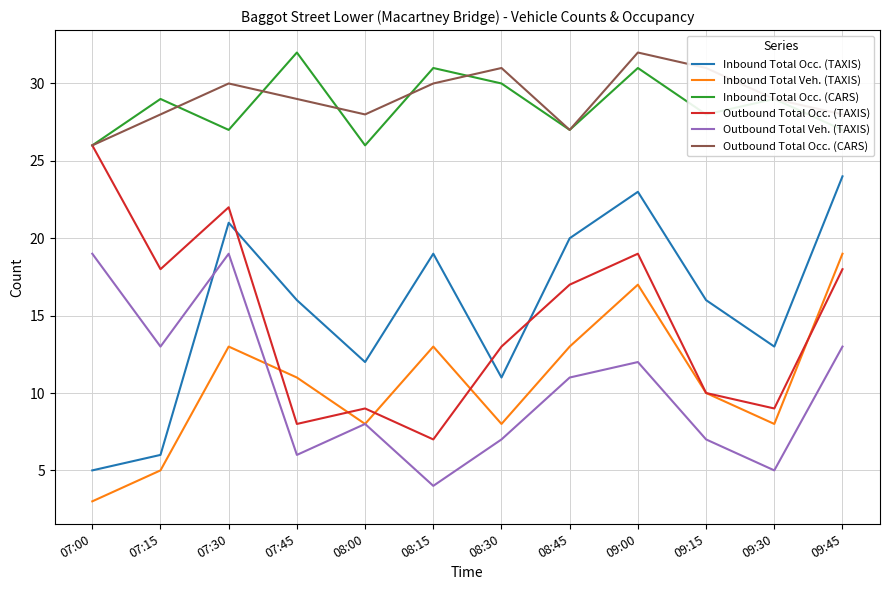

How many lines are shown in the chart?

6